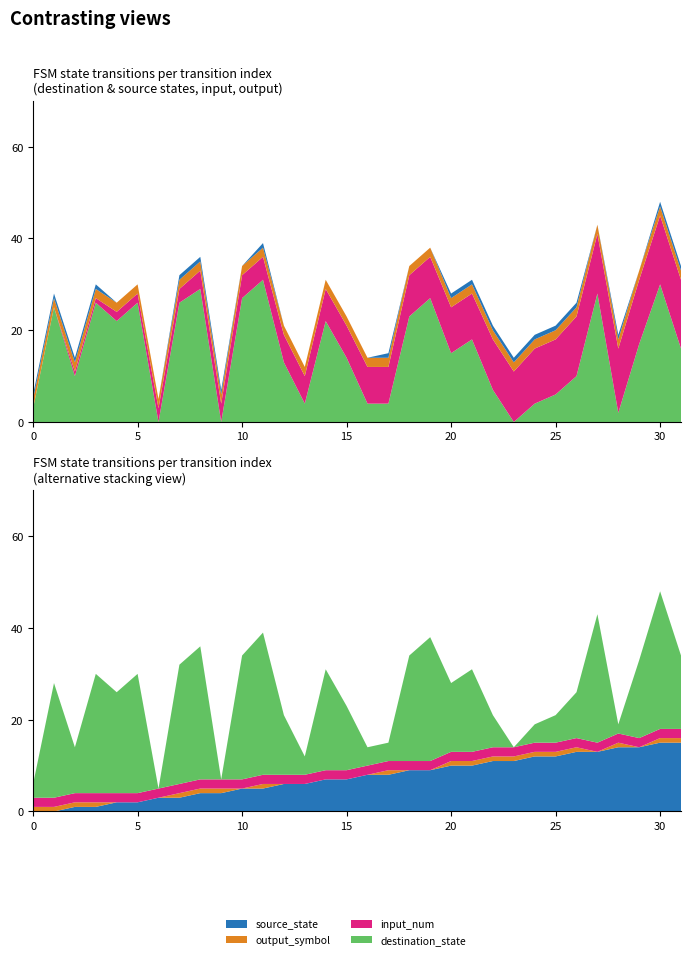

Reading left to right, list all the values displayed in this chart.

source_state: 0	0	1	1	2	2	3	3	4	4	5	5	6	6	7	7	8	8	9	9	10	10	11	11	12	12	13	13	14	14	15	15
destination_state: 3	25	10	26	22	26	0	26	29	0	27	31	13	4	22	14	4	4	23	27	15	18	7	0	4	6	10	28	2	17	30	16
input_num: 2	2	2	2	2	2	2	2	2	2	2	2	2	2	2	2	2	2	2	2	2	2	2	2	2	2	2	2	2	2	2	2
output_symbol: 1	1	1	1	0	0	0	1	1	1	0	1	0	0	0	0	0	1	0	0	1	1	1	1	1	1	1	0	1	0	1	1